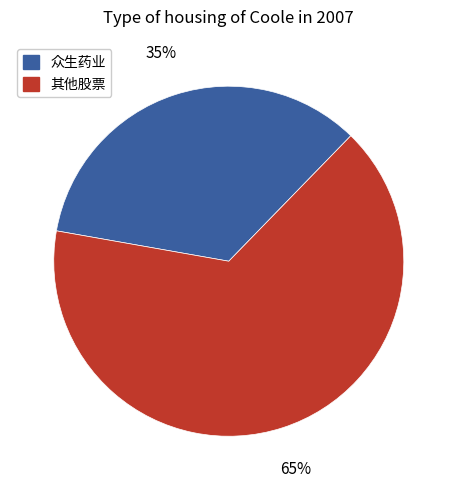

Combined, do 众生药业 and 其他股票 account for over 50%?

Yes